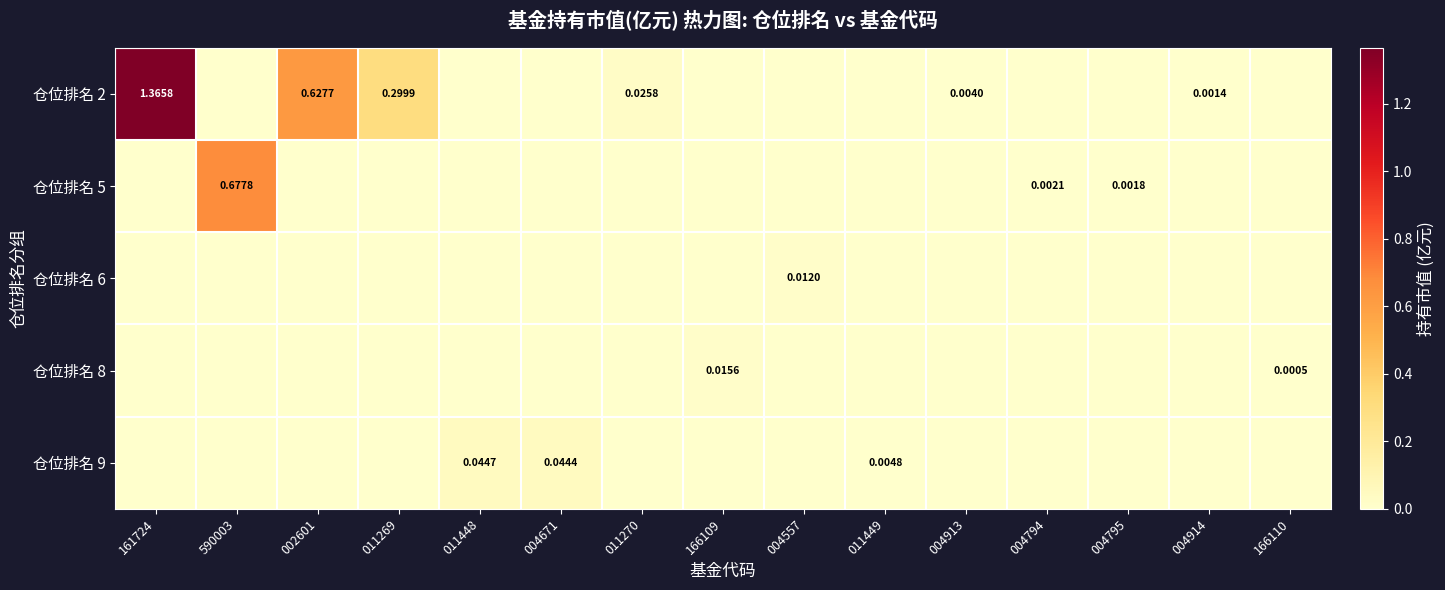

Count the number of categories in the chart.

15